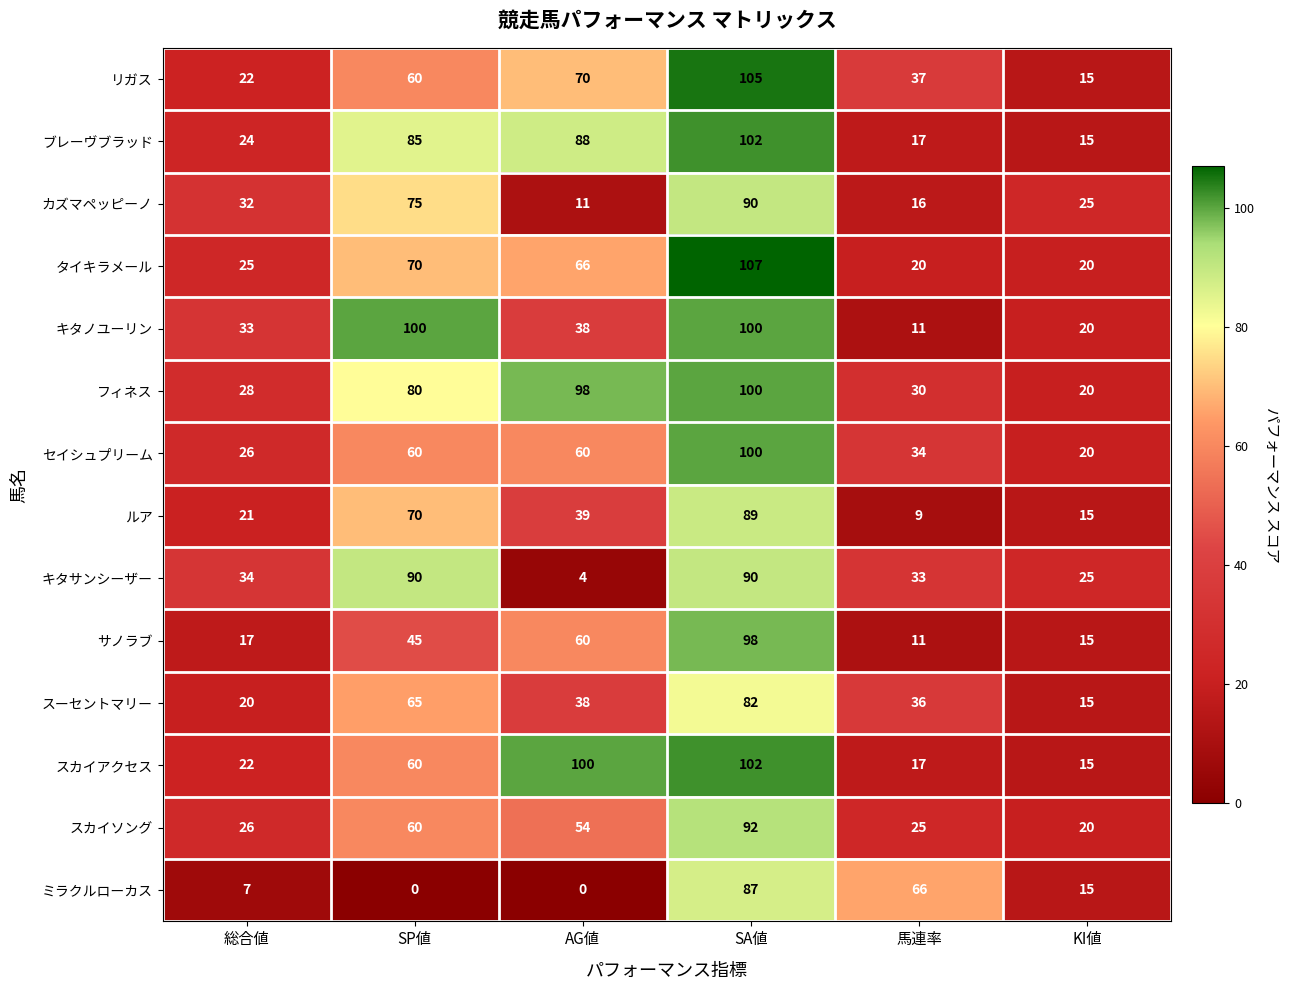

How many data points does each series have?

6